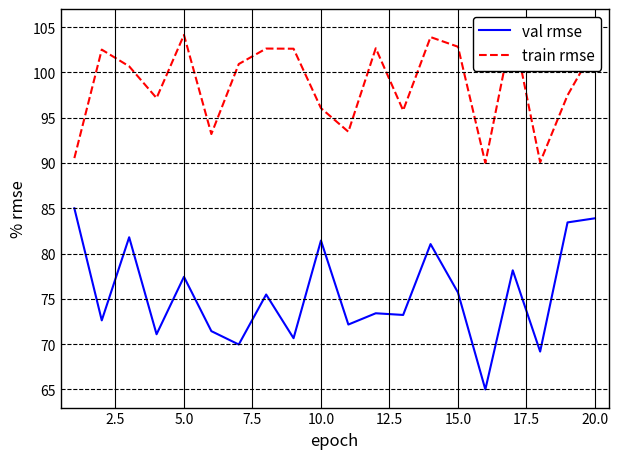

What is the minimum value shown in the chart?

65.0